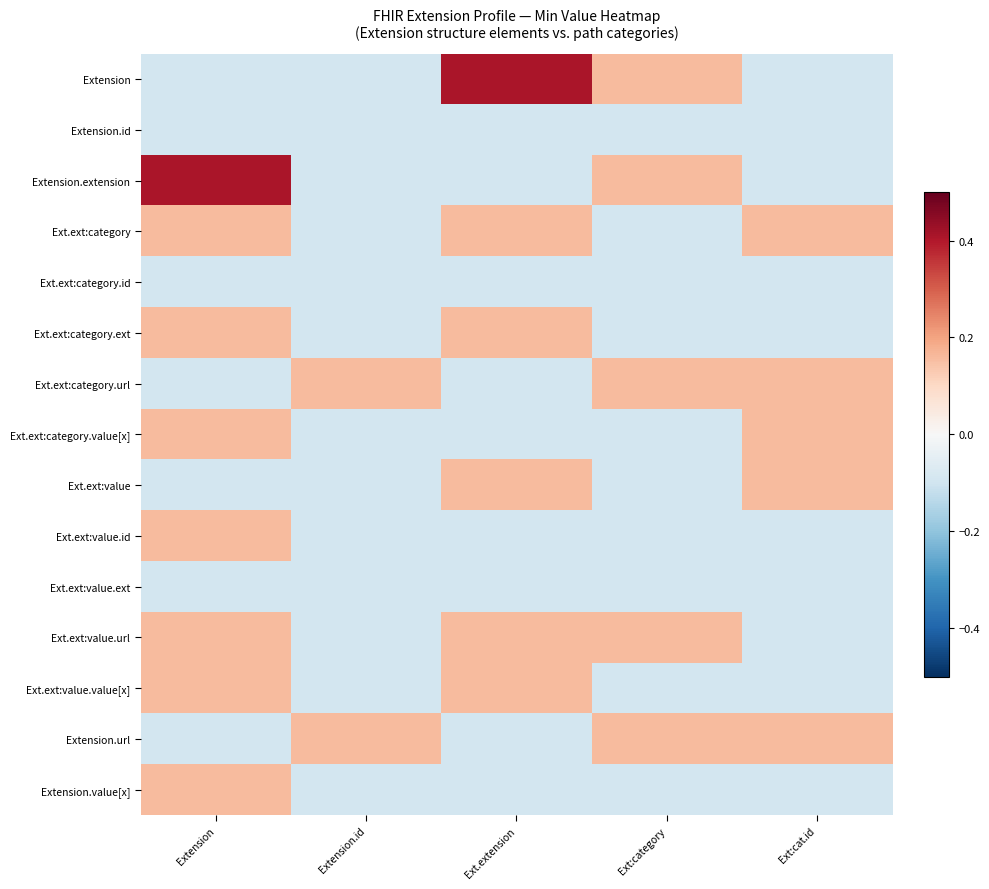

At how many categories does at least one series exceed 0?

5